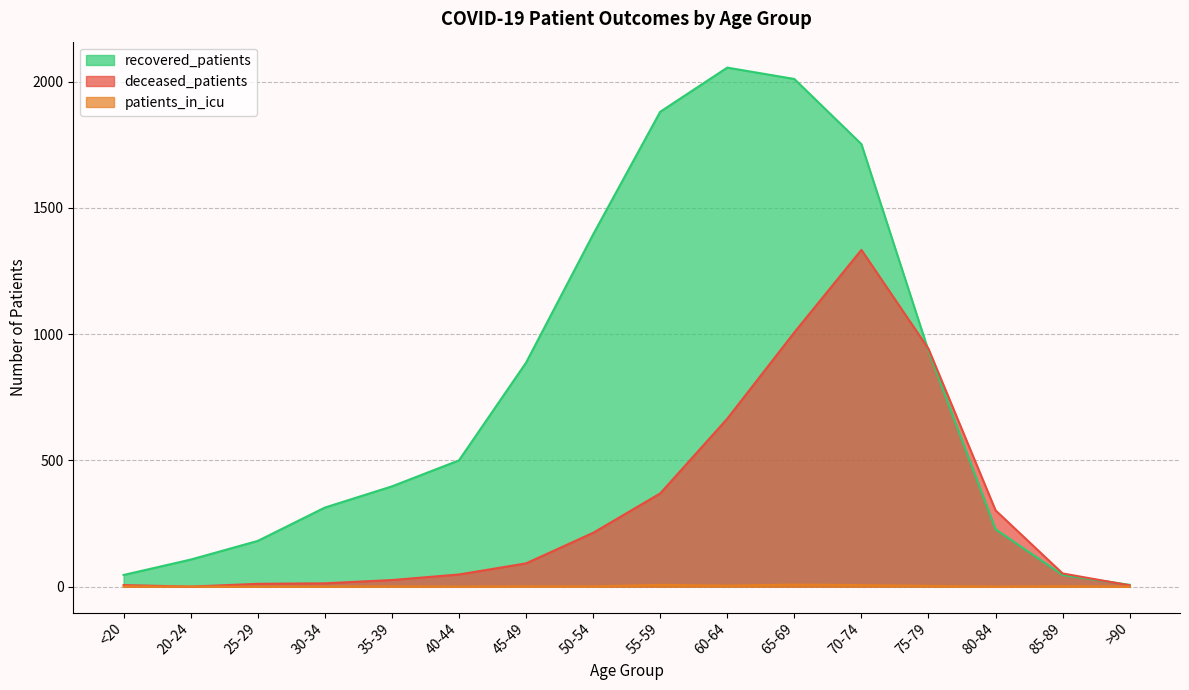

Which category has the lowest value in the recovered_patients series?

>90